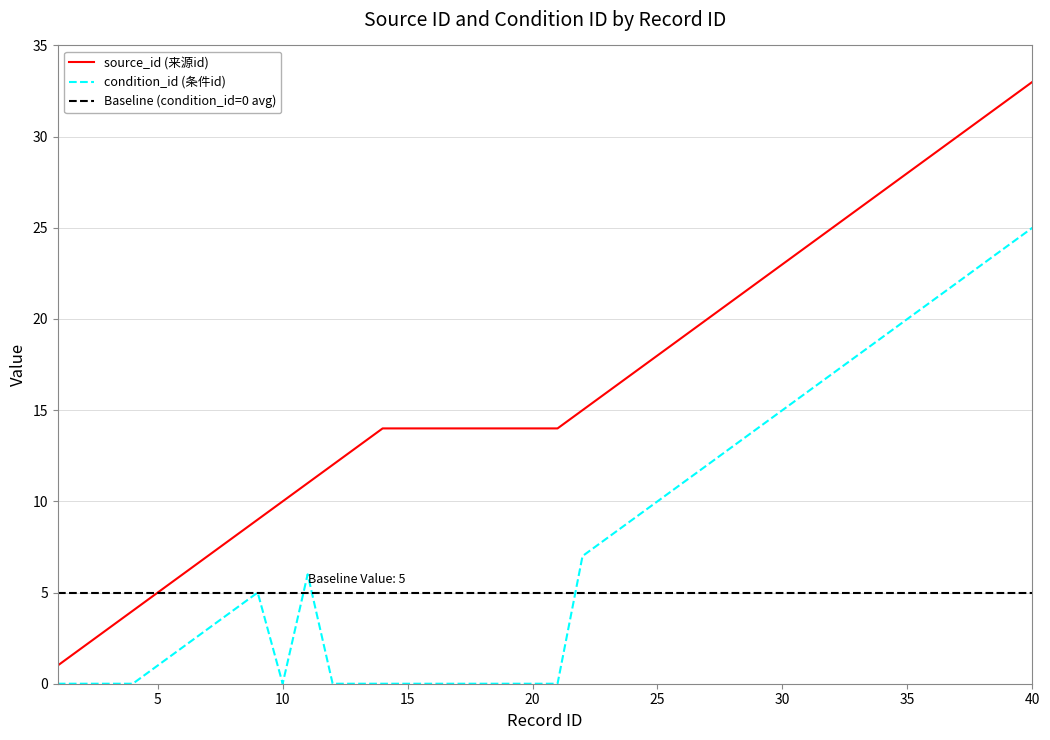

Is it true that condition_id (条件id) equals 14 at 10?

False